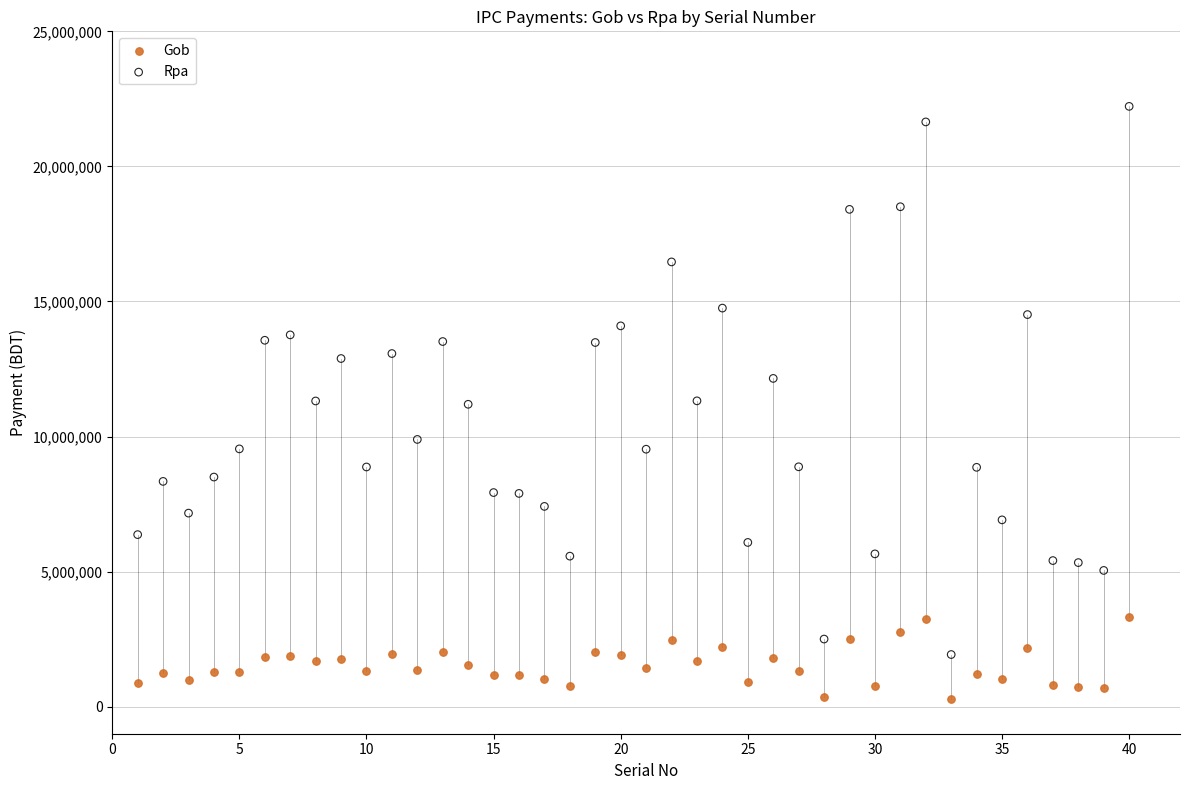

Across all data points, what is the range of X values (max minus min)?

39.0